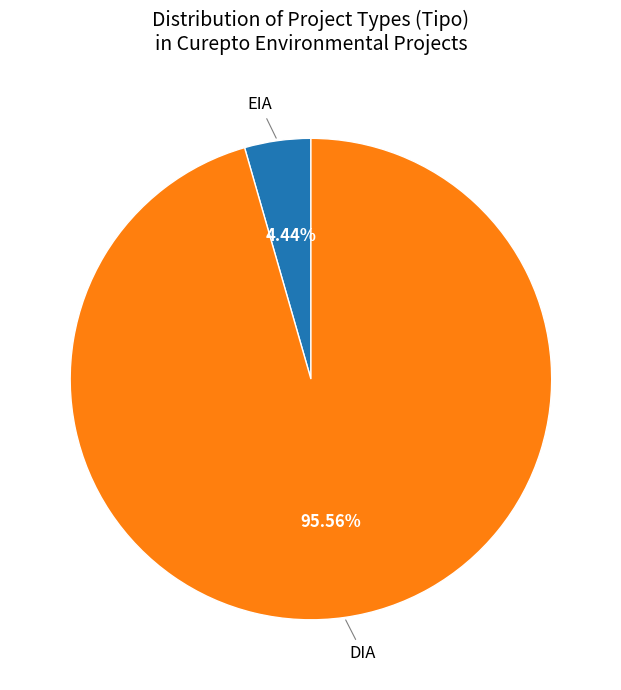

Is there any slice that represents more than half of the pie?

Yes